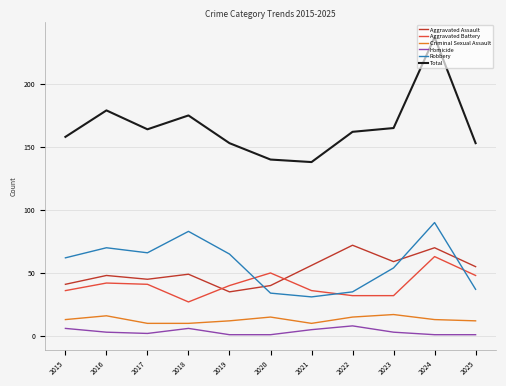

True or false: Criminal Sexual Assault has a value of 17 at 2023.

True